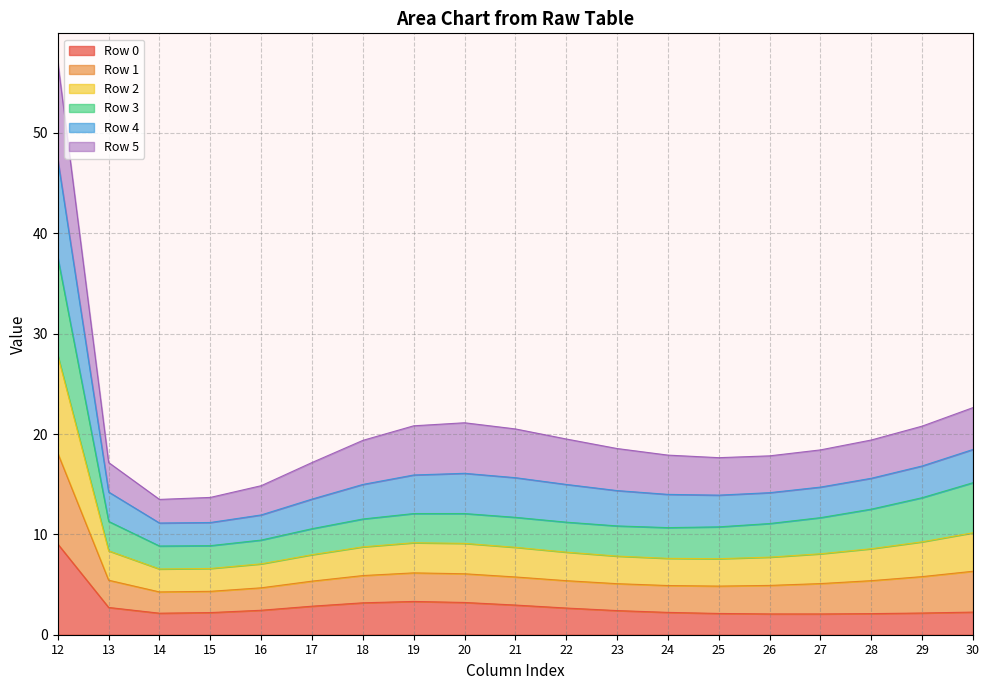

True or false: Row 0 and Row 2 intersect in this chart.

False